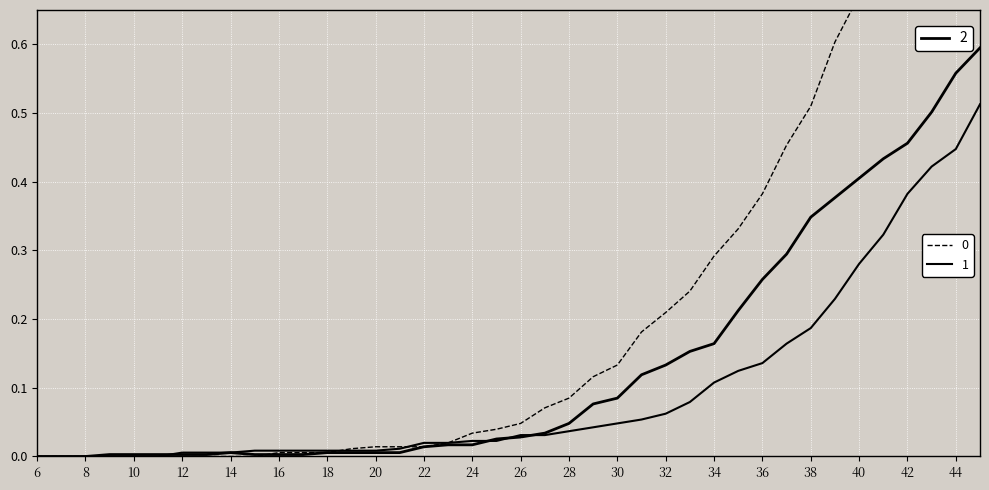

How many times do 2 and 0 cross each other?

1